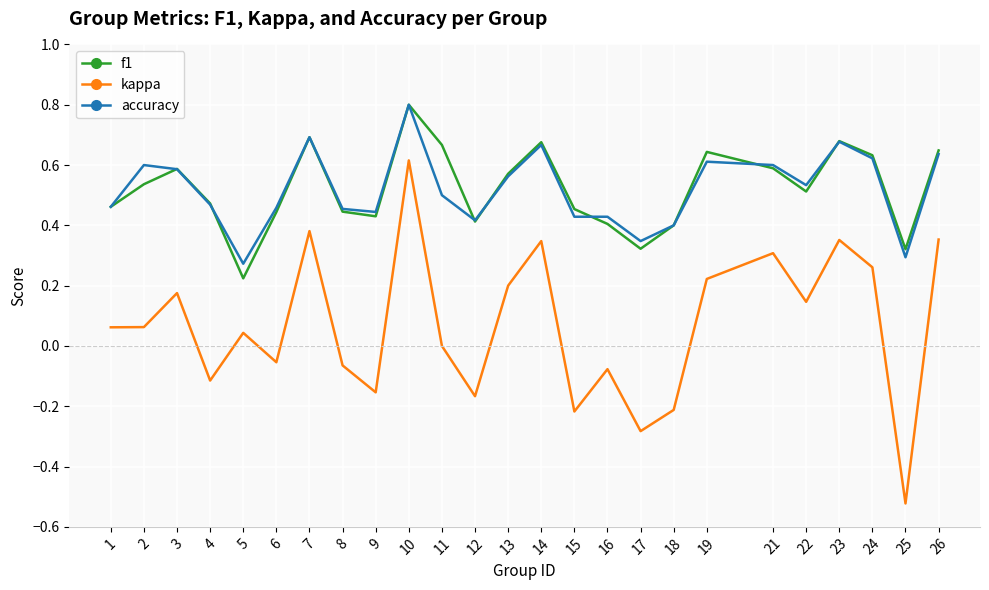

What is the total value across all series at 8?

0.8